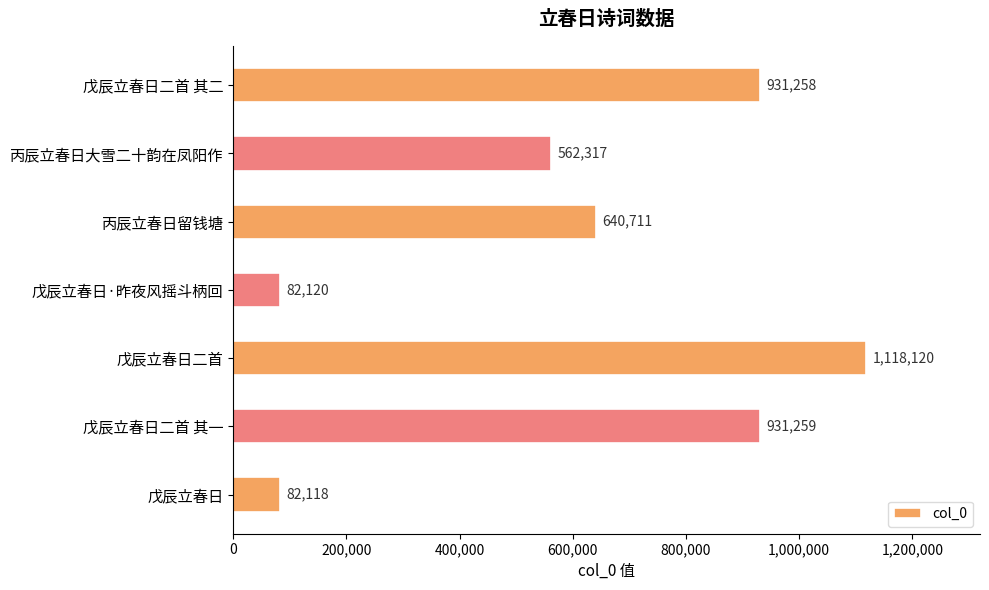

Count the number of categories in the chart.

7